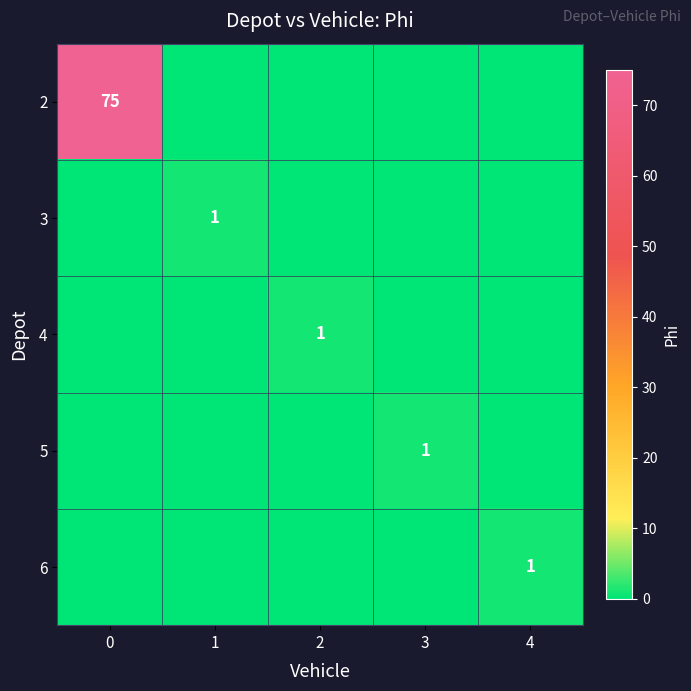

True or false: 2 has a value of 75 at 0.

True